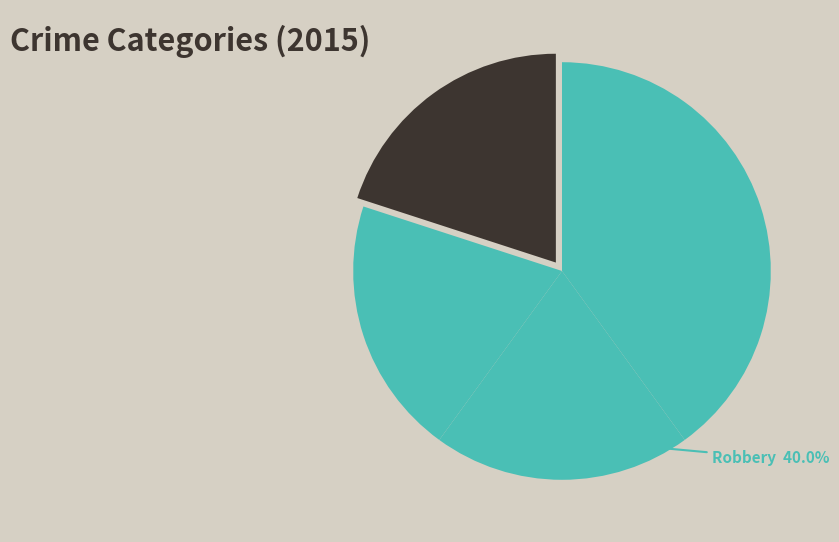

True or false: Aggravated Battery accounts for 20% of the total.

True